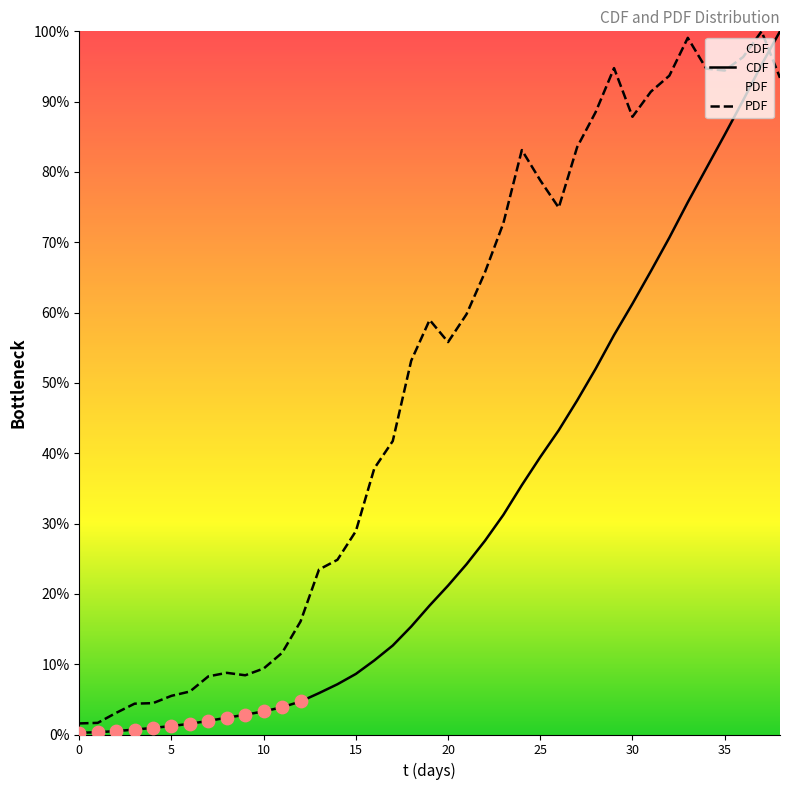

Which series has the largest total across all categories?

PDF